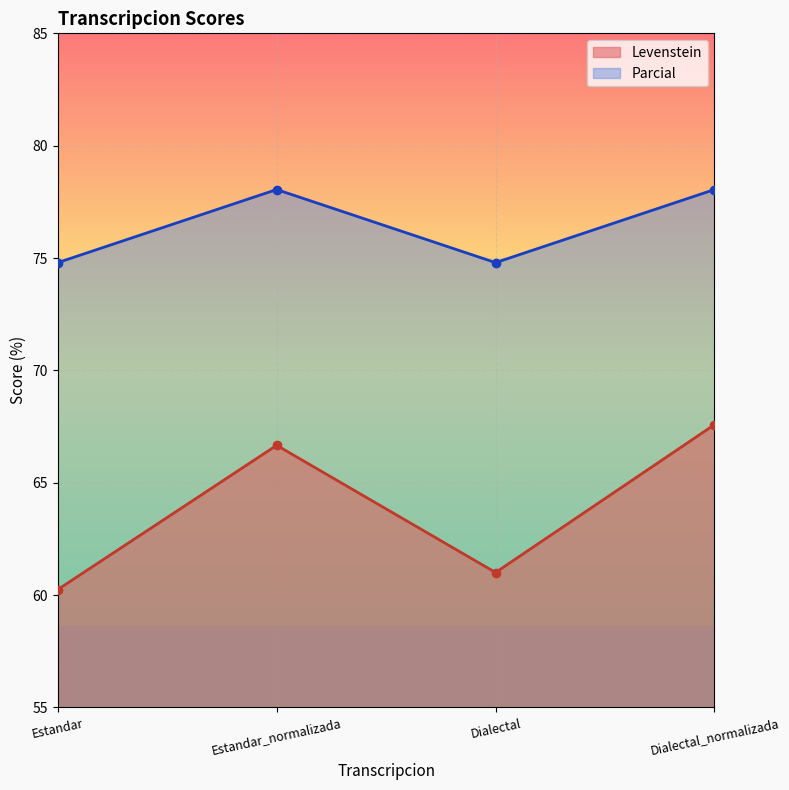

True or false: Levenstein and Parcial intersect in this chart.

False